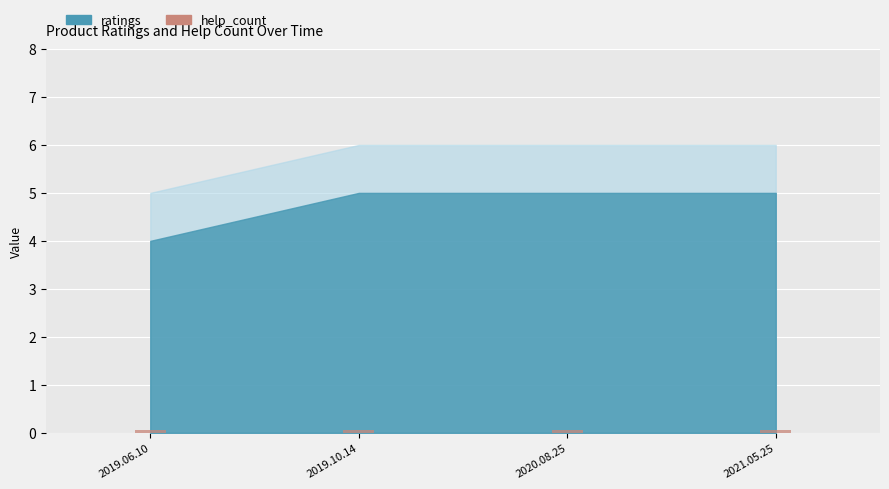

What is the label of the 4th bar from the left?

2021.05.25